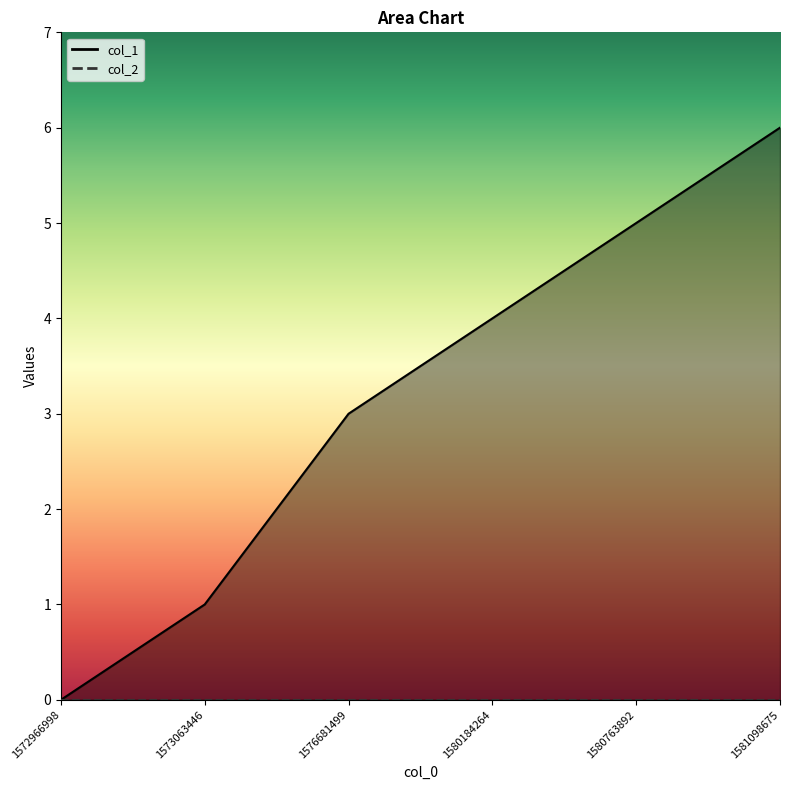

How many distinct data groups are displayed?

1